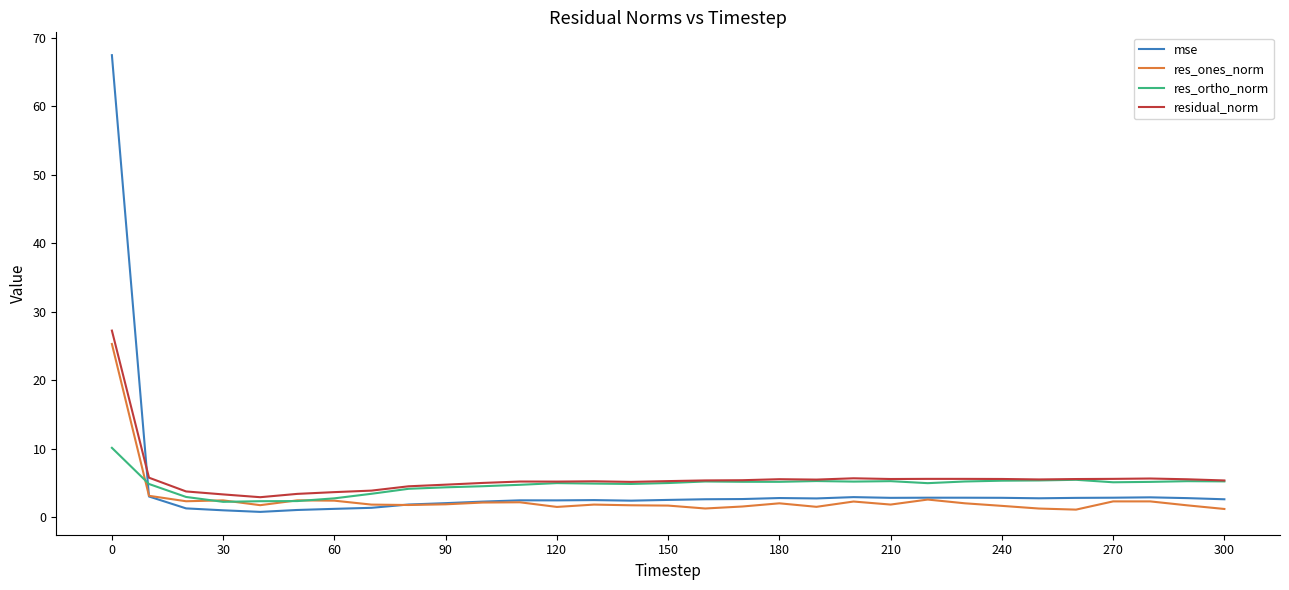

Which series has the widest spread of values?

mse